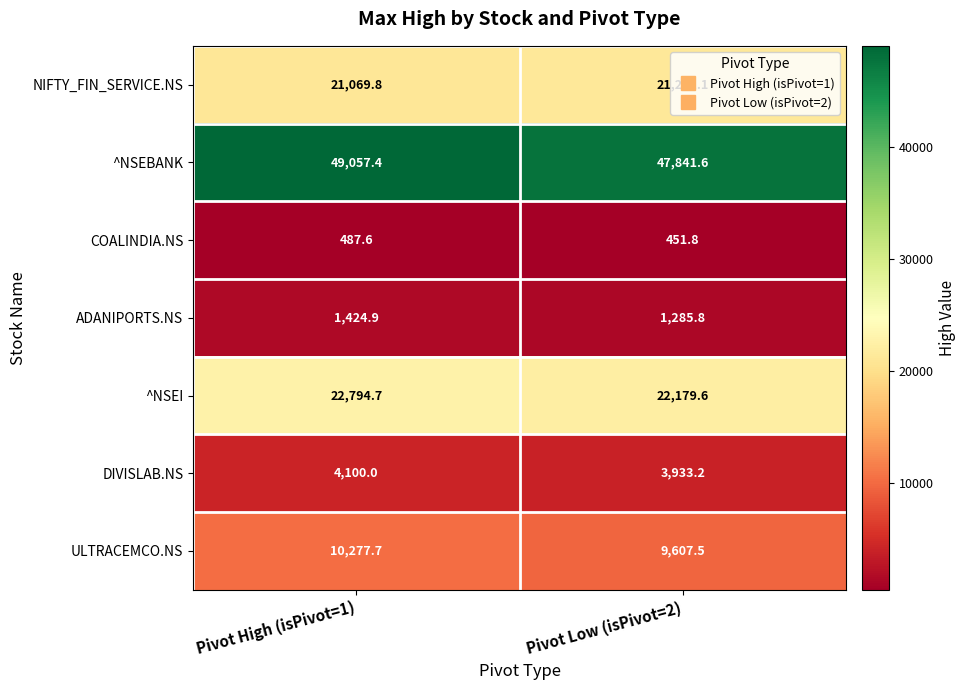

The value of DIVISLAB.NS at Pivot High (isPivot=1) is 6983.9. True or false?

False